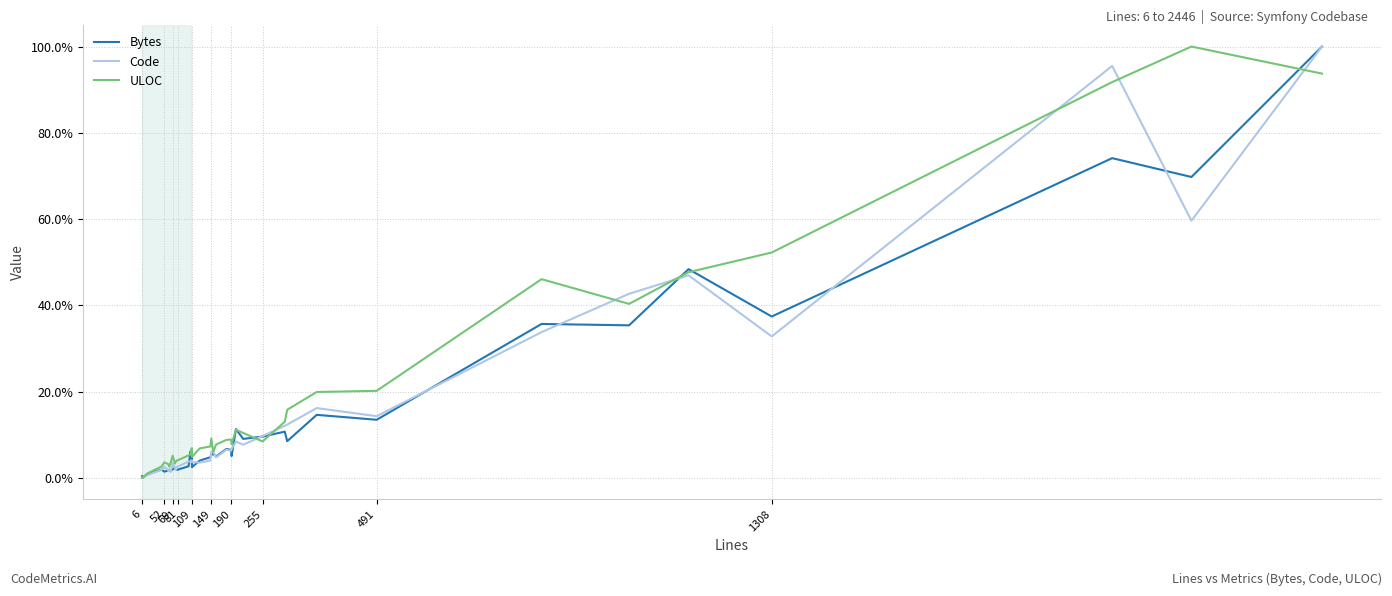

Count the number of categories in the chart.

40